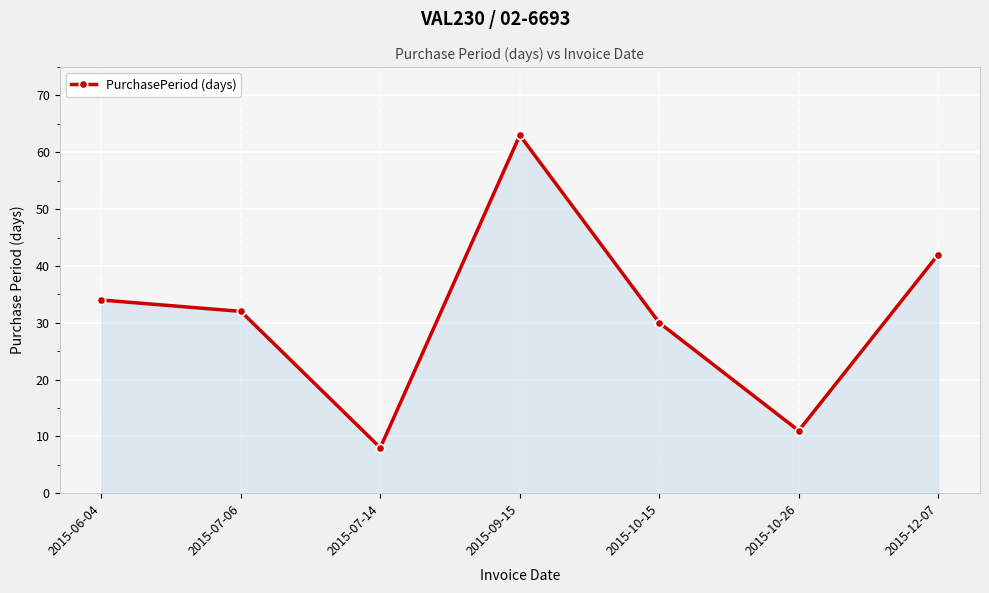

True or false: there are more than 1 points higher than both neighbors.

False